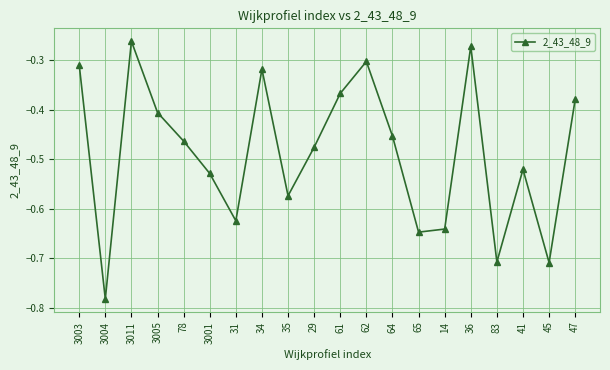

Is it true that the value at 64 is -0.1?

False